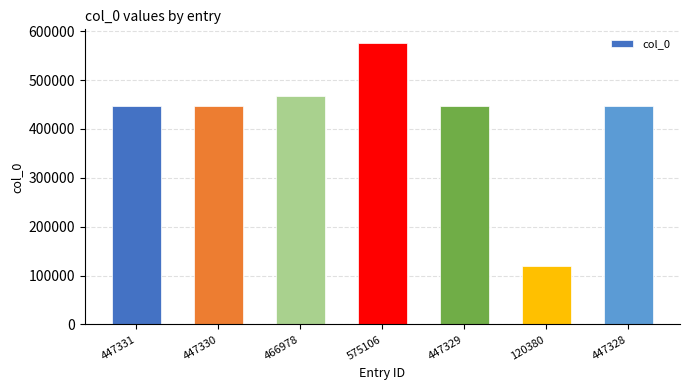

What is the label of the 6th bar from the left?

120380